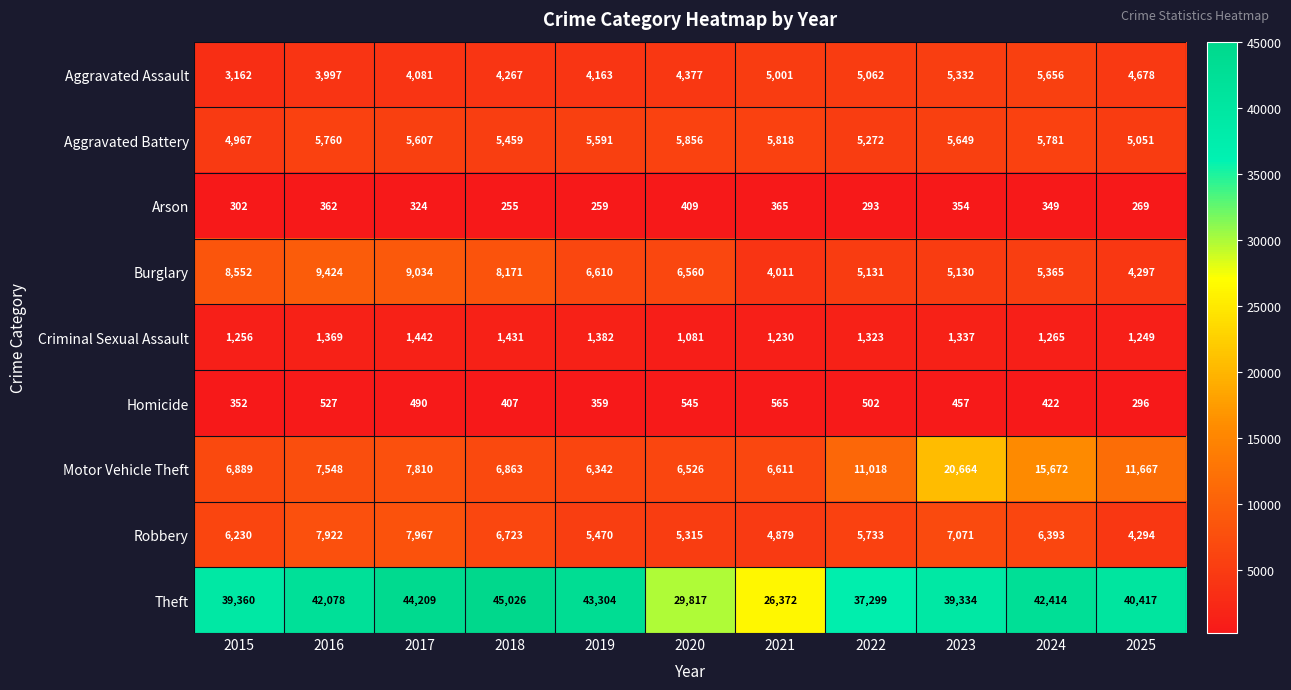

What is the difference between the maximum and minimum values in the Arson series?

154